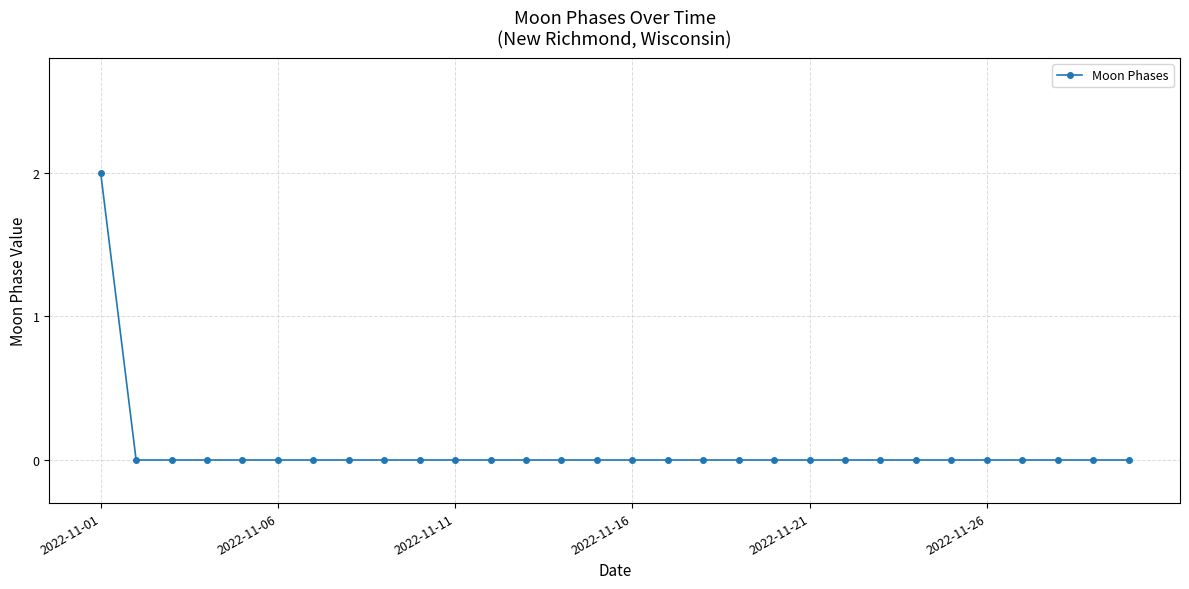

Reading right to left, what are all the values shown in this chart?

0	0	0	0	0	0	0	0	0	0	0	0	0	0	0	0	0	0	0	0	0	0	0	0	0	0	0	0	0	2